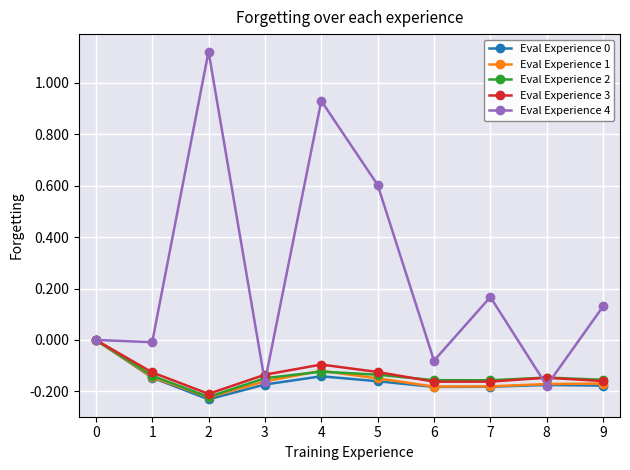

Which series has the widest spread of values?

Eval Experience 4